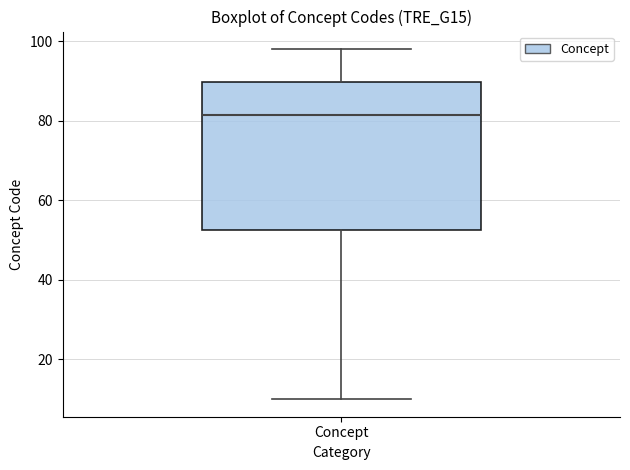

Where does the lower whisker of the box for Concept end on the y-axis? The values are not printed on the chart, so give them approximately, as read against the axis.

10